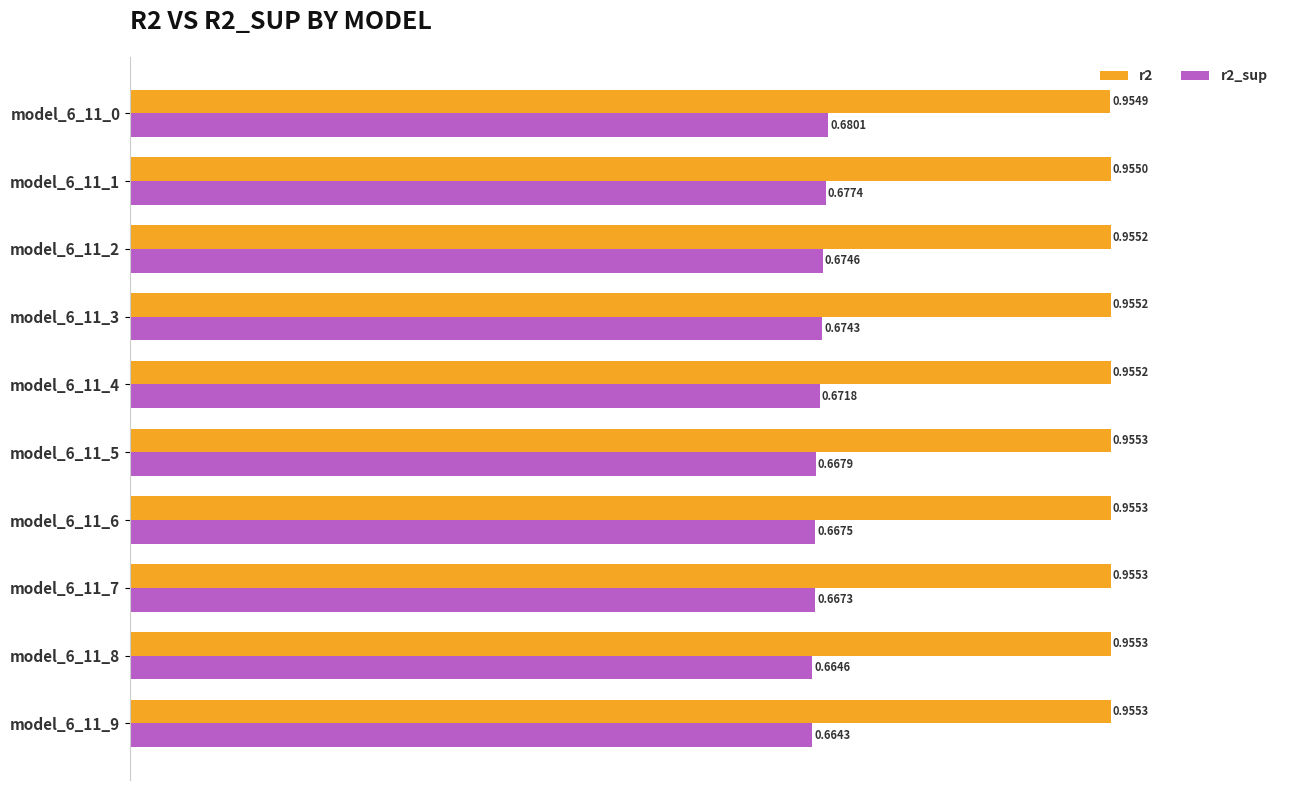

Rank the series by their average value, from lowest to highest.

r2_sup, r2